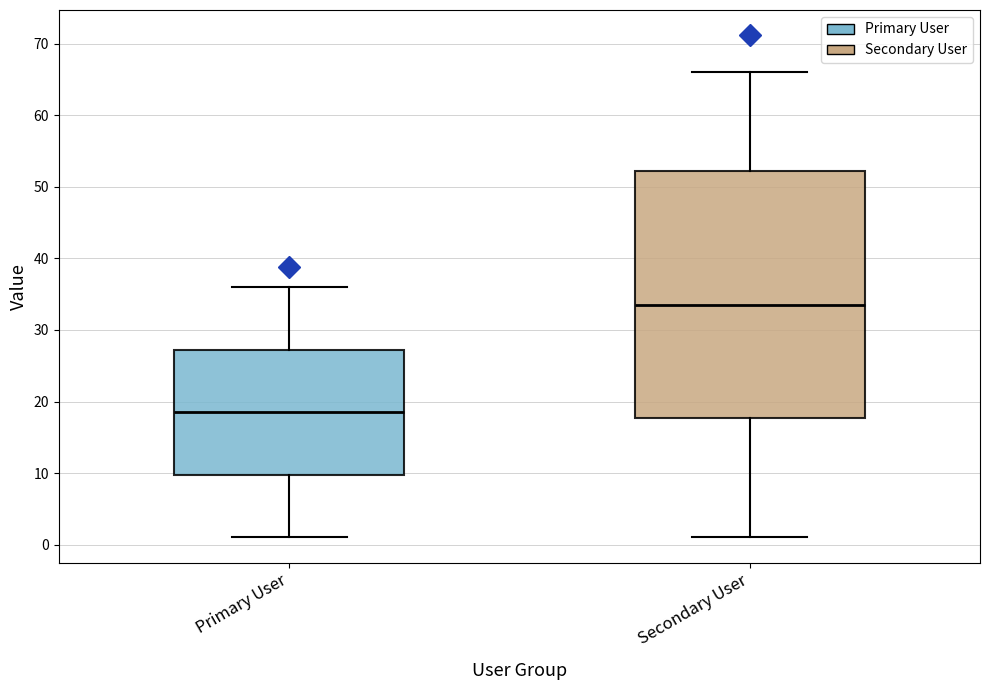

Comparing the boxes themselves (not the whiskers), which one is the tallest?

Secondary User